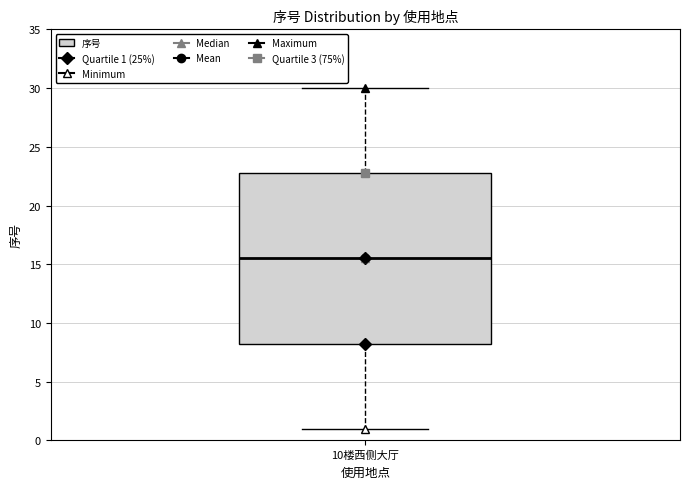

Read this box plot against the y-axis: the position of the median line, the range covered by the box, and the ends of both whiskers. The values are not printed on the chart, so give them approximately, as read against the axis.

median 15.5, box 8.5 to 23.0, whiskers 1.0 to 30.0